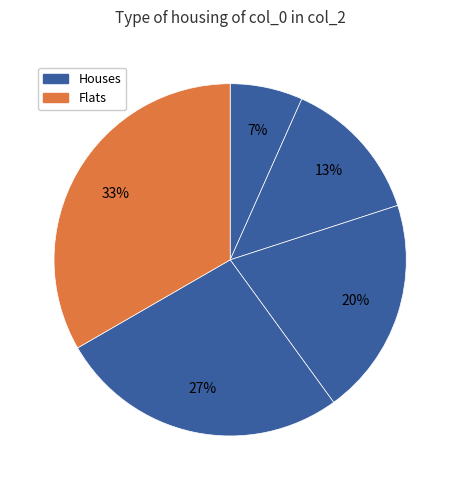

How many slices are in this pie chart?

5